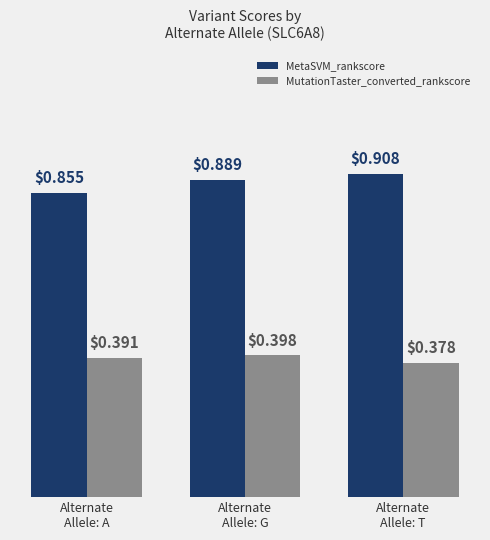

How many groups of bars are there?

3